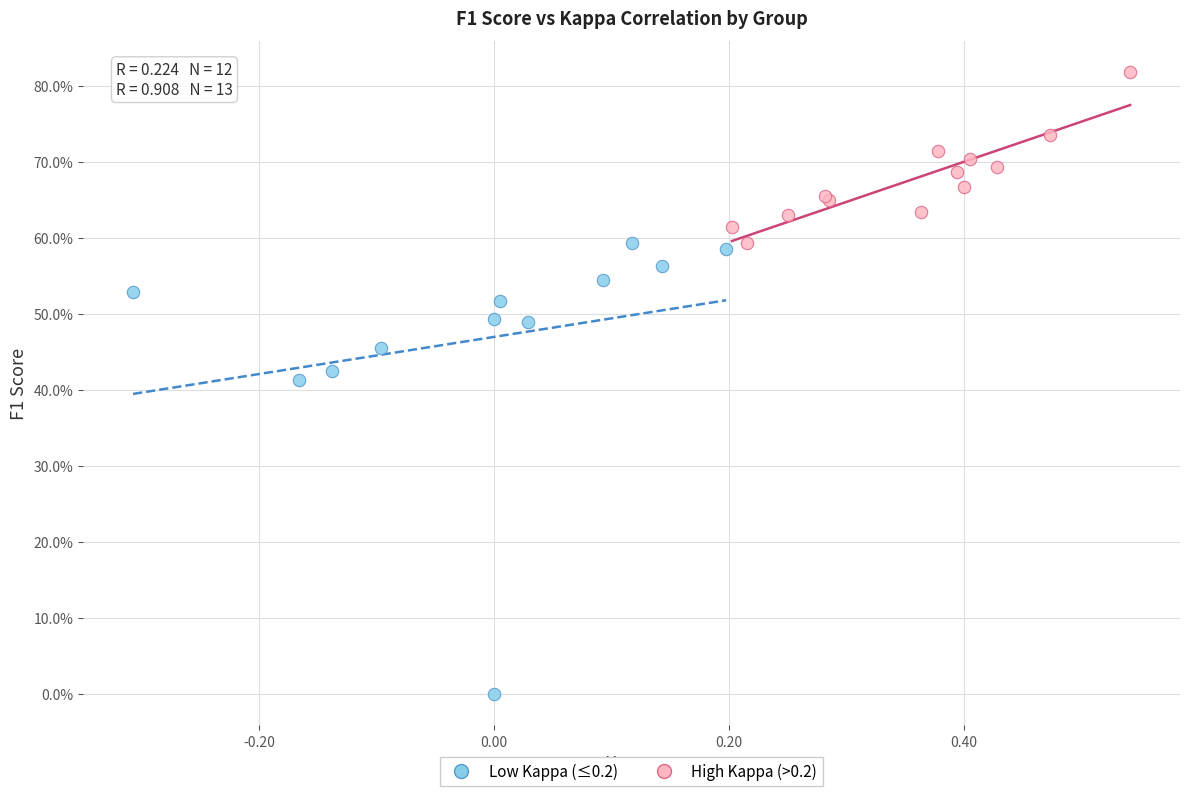

What are all the series names shown in the legend?

Low Kappa (≤0.2), High Kappa (>0.2)